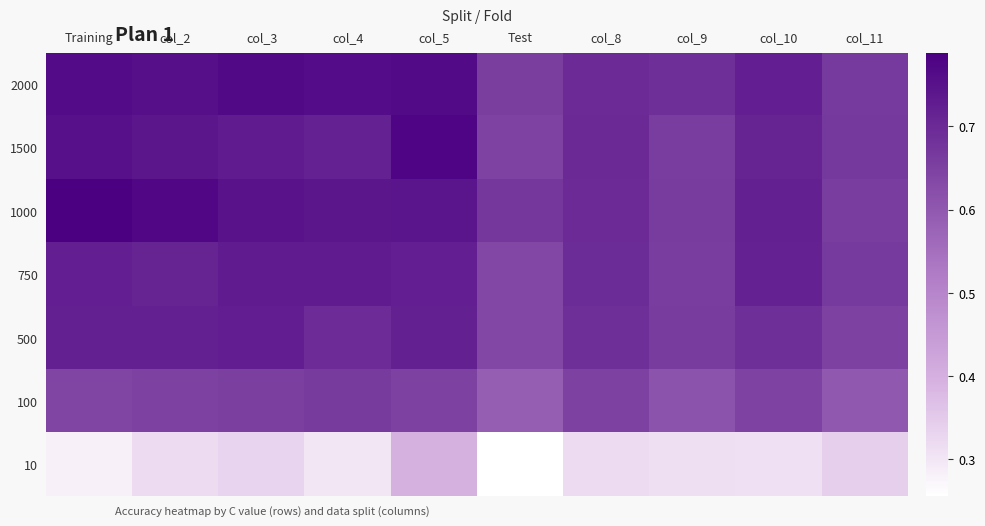

Between Training and col_2, which is larger?

Training